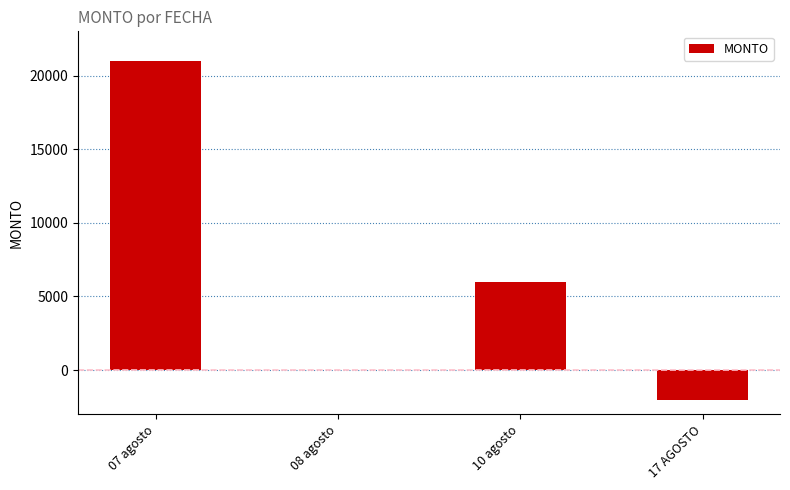

Is it true that the value at 10 agosto is 10588?

False